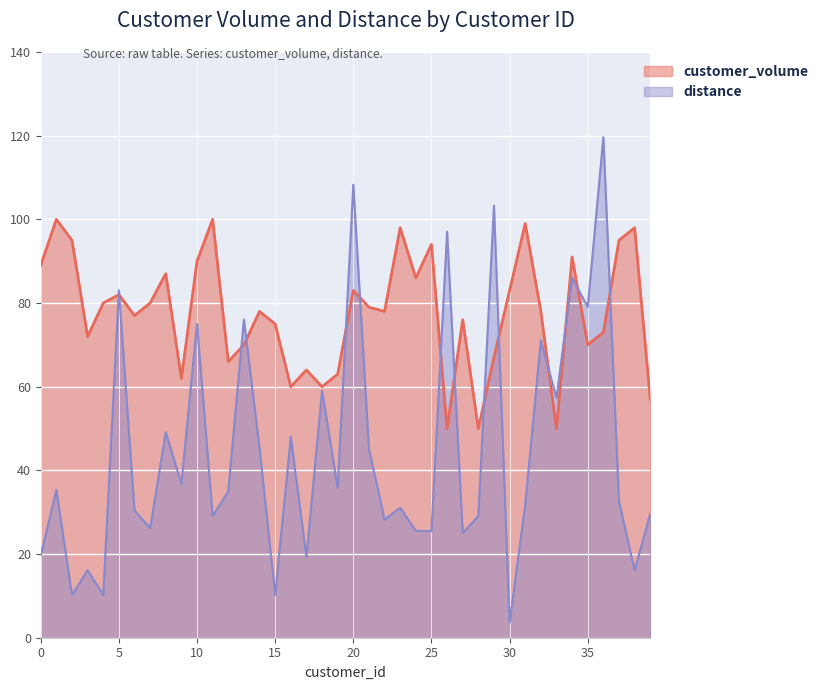

Which series has the largest total across all categories?

customer_volume